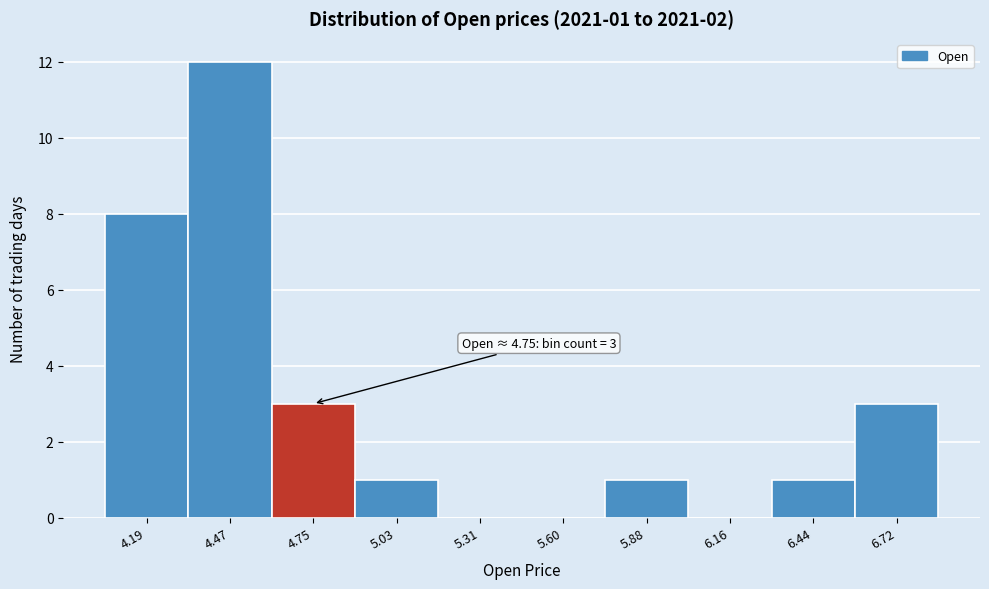

Over which range of the x-axis is the bar tallest?

4.35 to 4.60